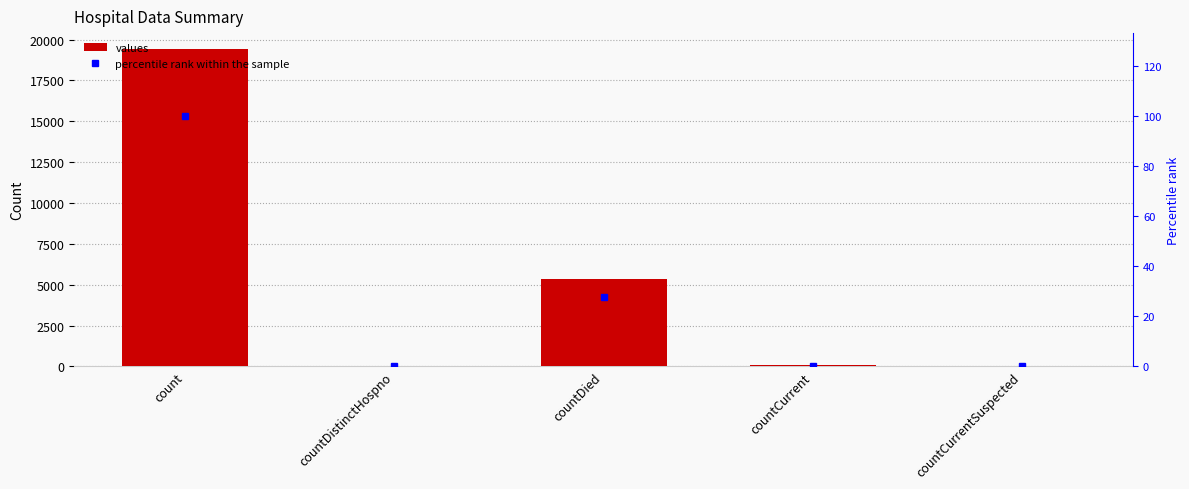

Is the value of values at countDied greater than the value of percentile rank within the sample at countDied?

Yes